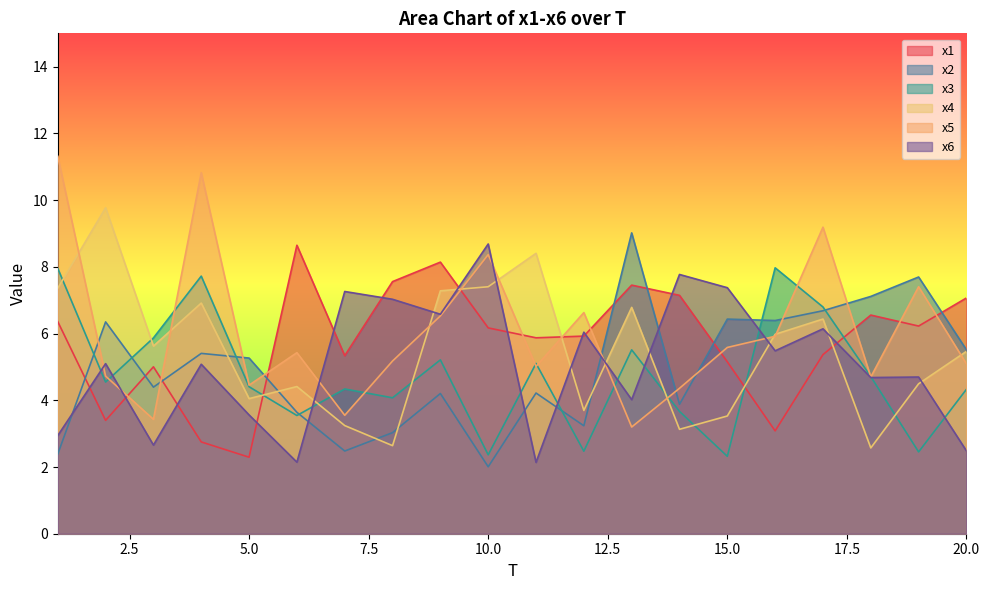

At 19, list the series in order from smallest to largest.

x3, x4, x6, x1, x5, x2